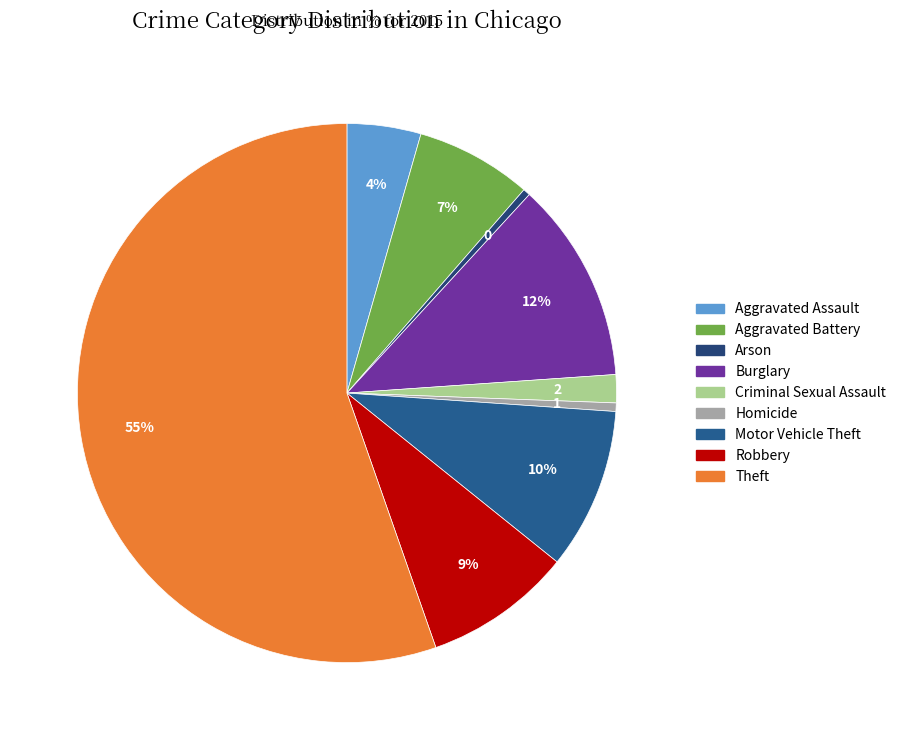

How many slices are in this pie chart?

9